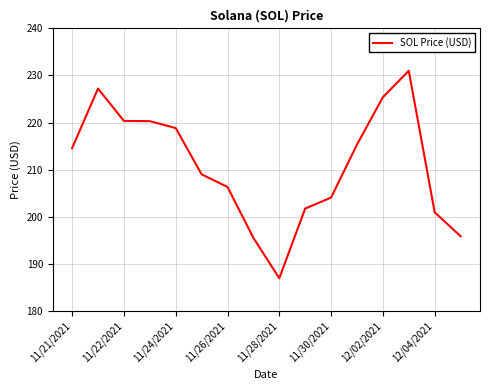

What is the greatest value displayed?

231.0